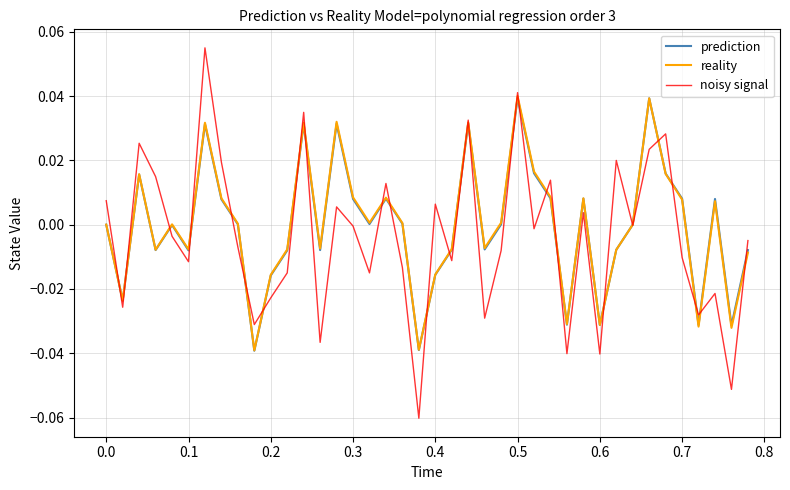

Which series has the largest range (max minus min)?

noisy signal